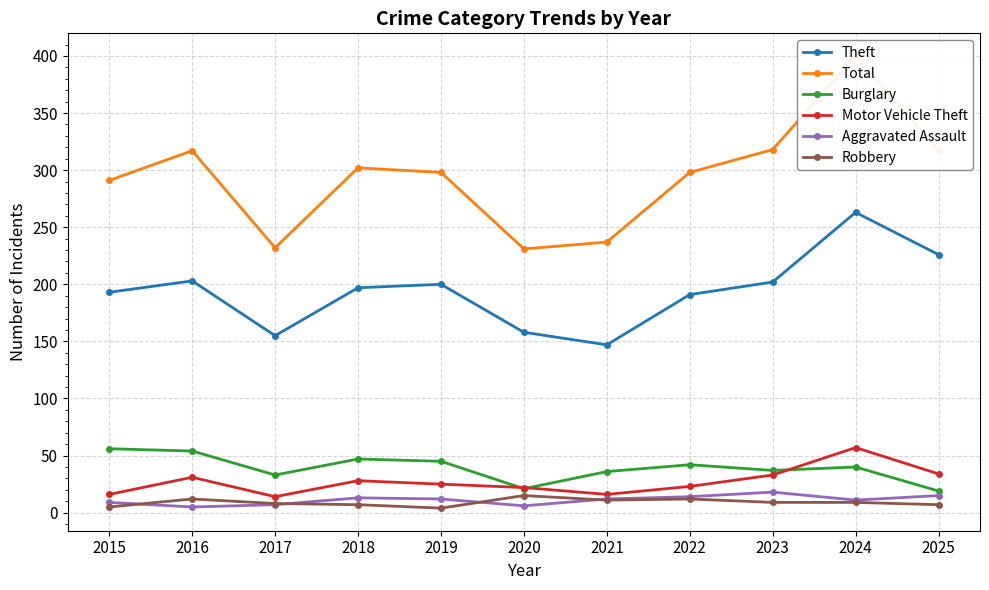

What is the total value across all series at 2017?

449